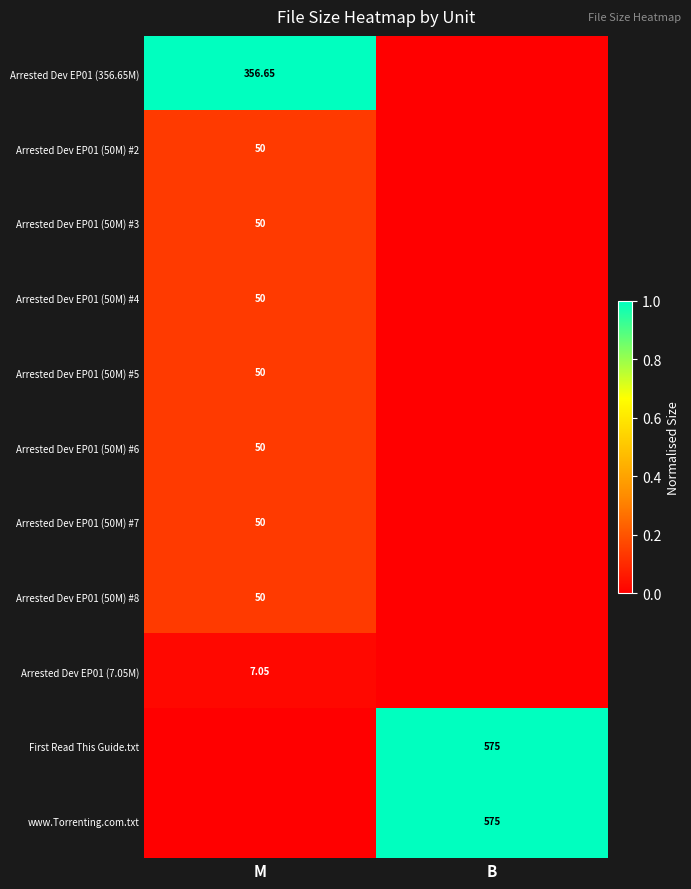

Is the value of Arrested Dev EP01 (356.65M) at M greater than the value of Arrested Dev EP01 (7.05M) at M?

Yes